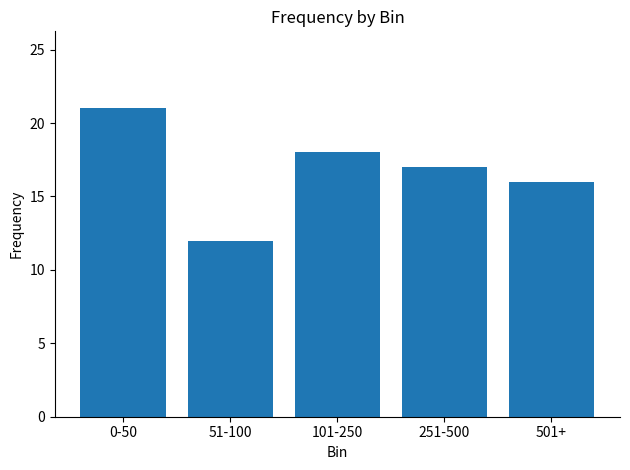

Which category has the highest value across all series?

0-50